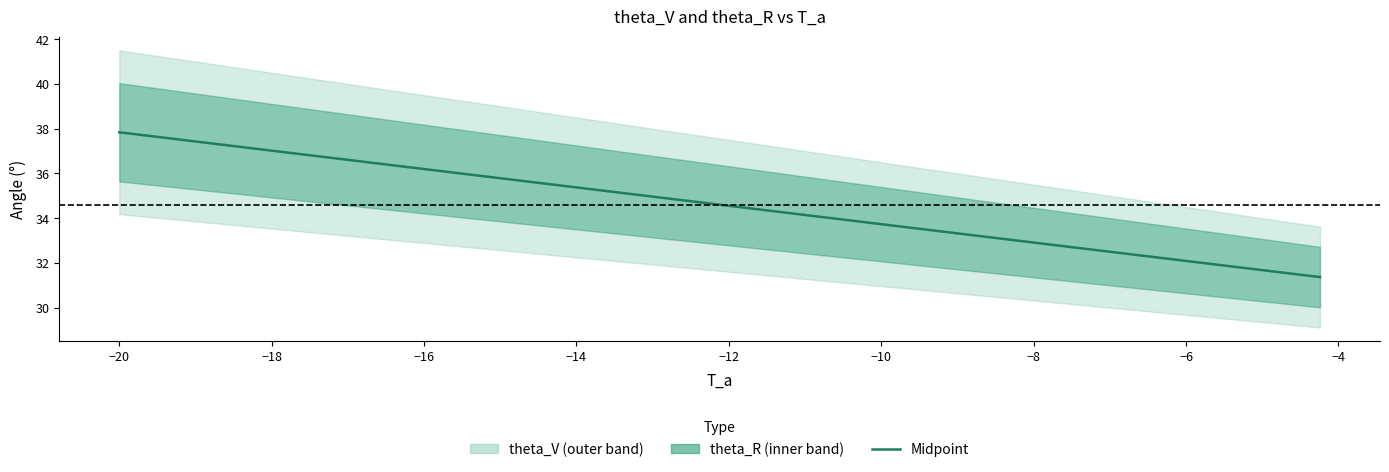

True or false: the data shows 9.6 at 38.

False